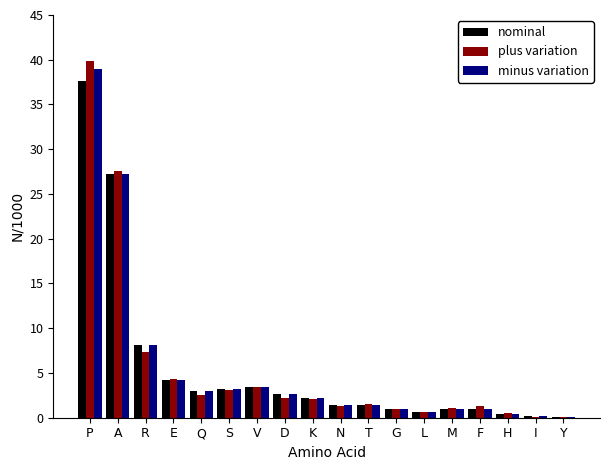

What is the sum of the nominal values at D and Y?

2.7